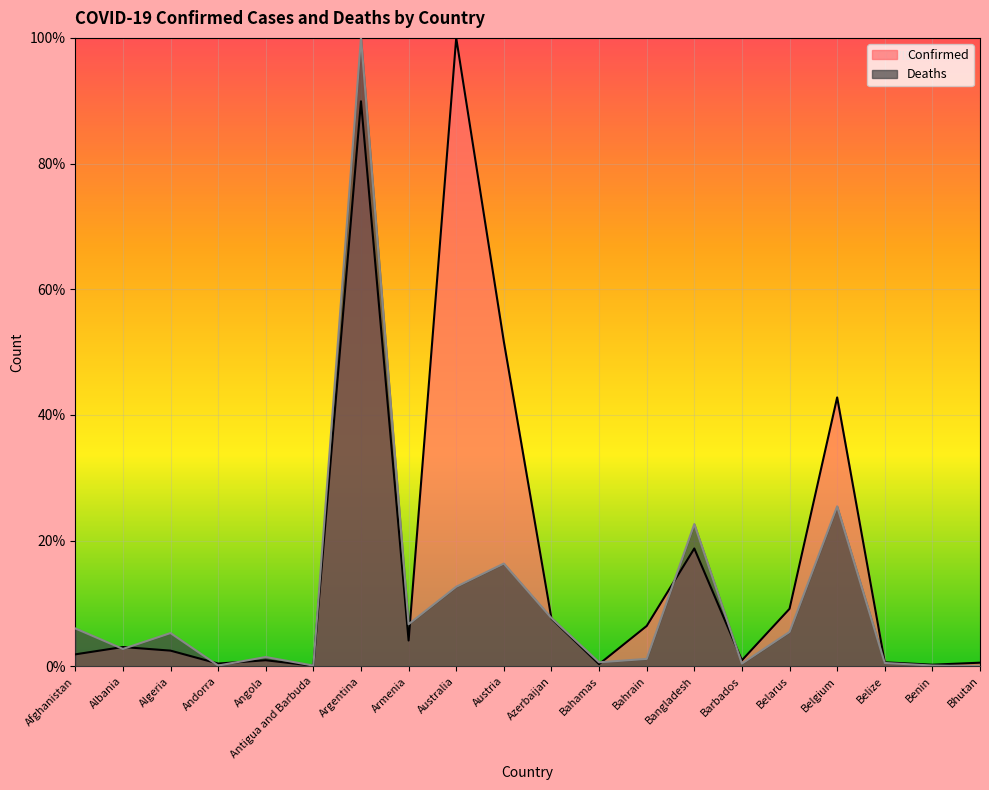

What position from the right is Belize?

3